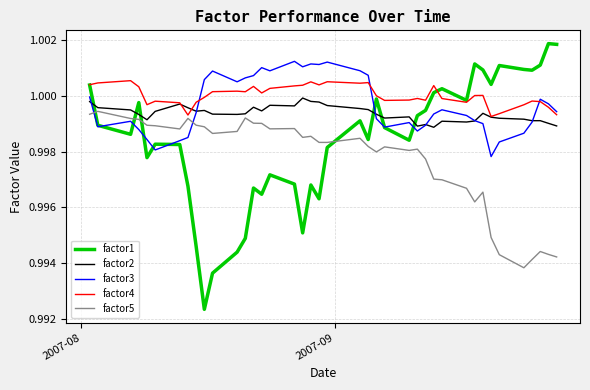

Which series ends up on top after the final intersection of factor5 and factor1?

factor1